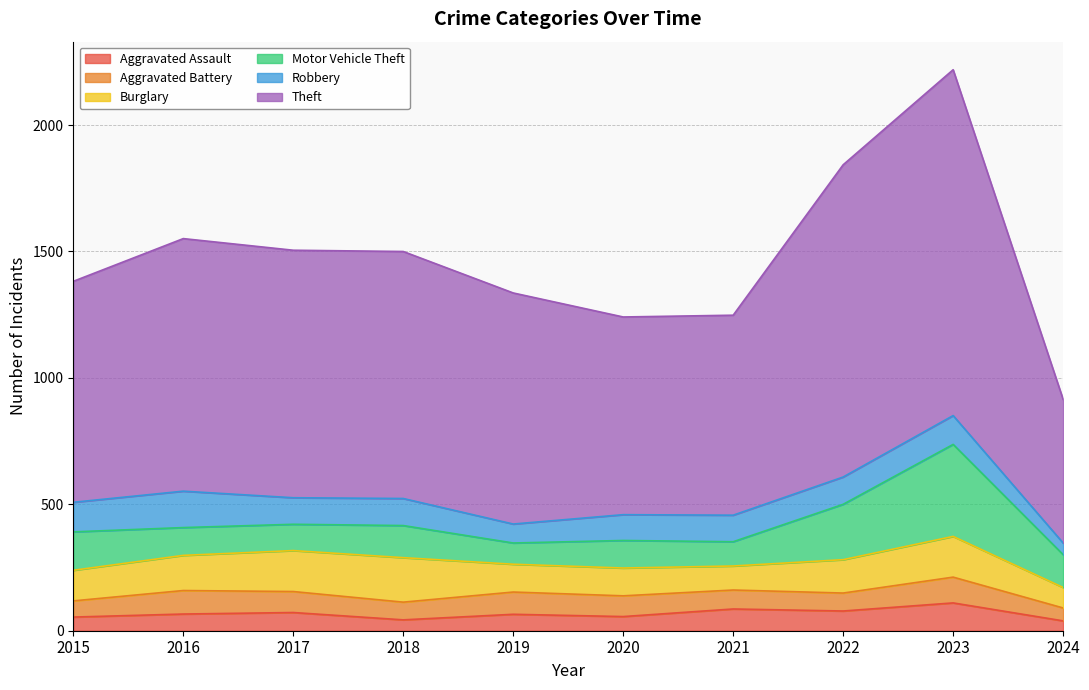

Which series changed the most between 2016 and 2020?

Theft